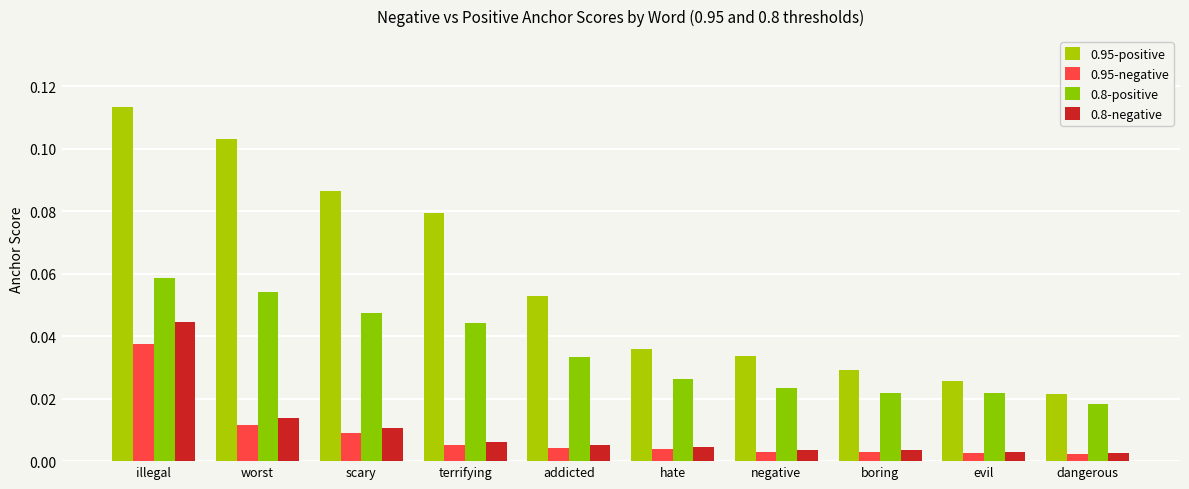

At how many categories does at least one series exceed 0?

10